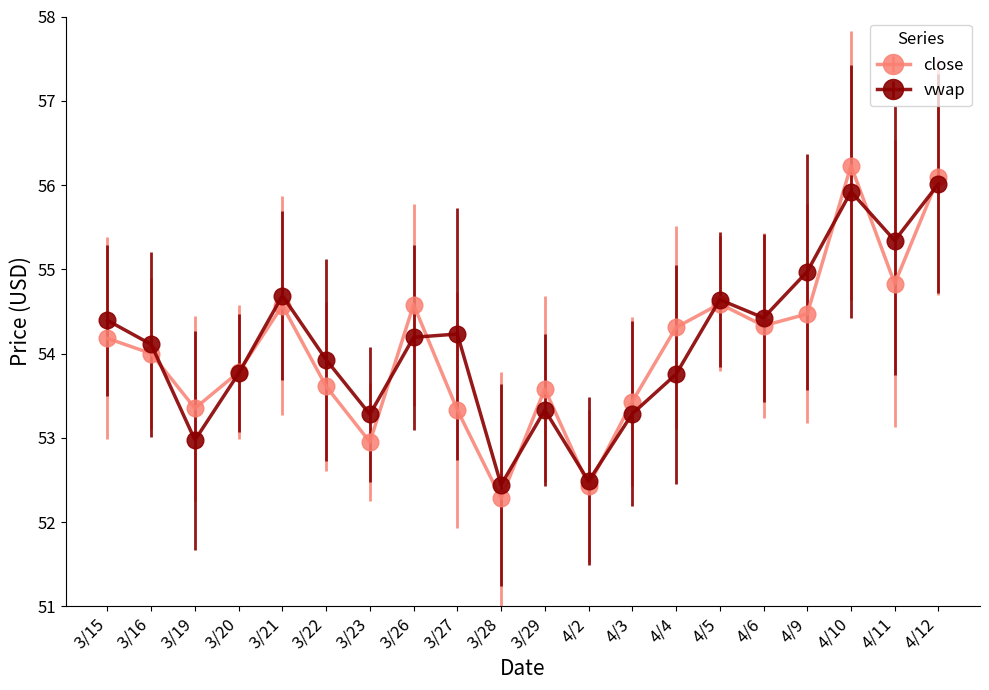

Which series ends up on top after the final intersection of close and vwap?

close